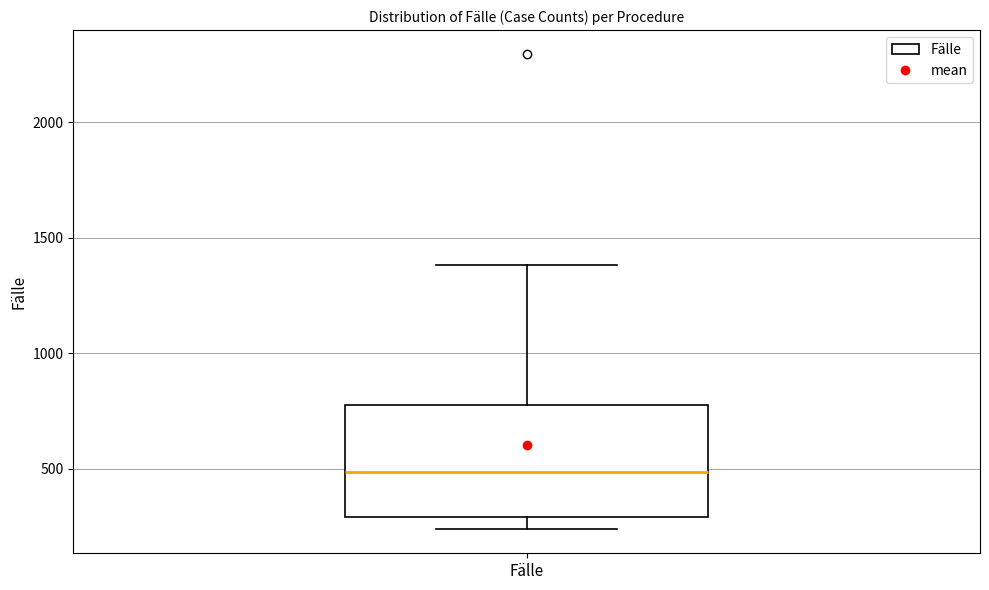

Where is the lower edge of the box for Fälle on the y-axis? The values are not printed on the chart, so give them approximately, as read against the axis.

300